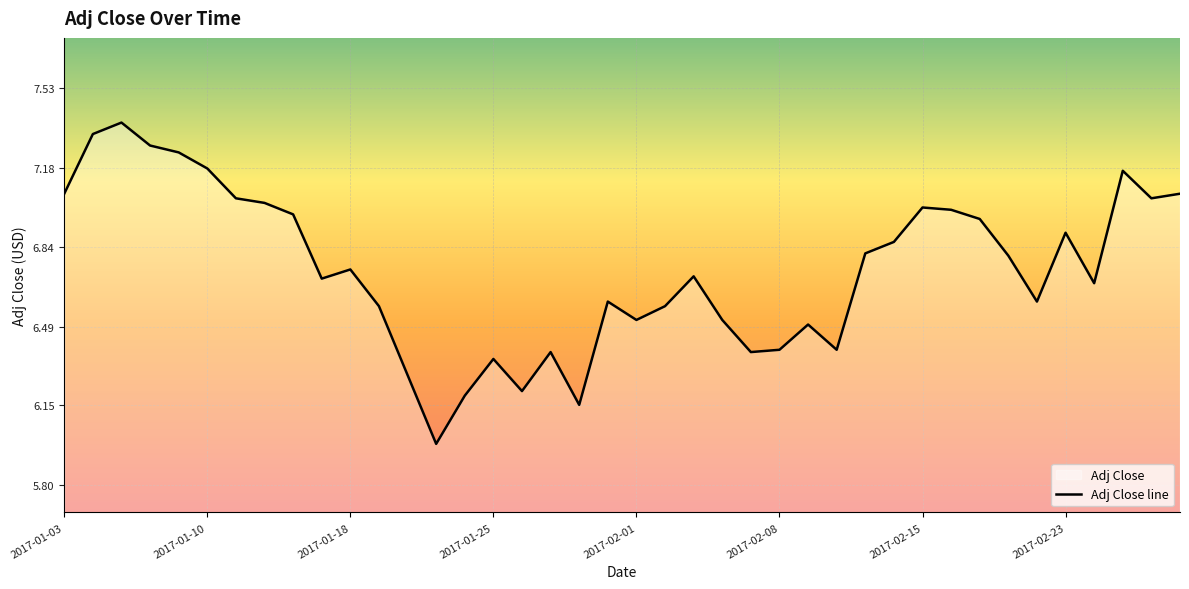

At which category does the chart reach its peak across all series?

2017-01-05